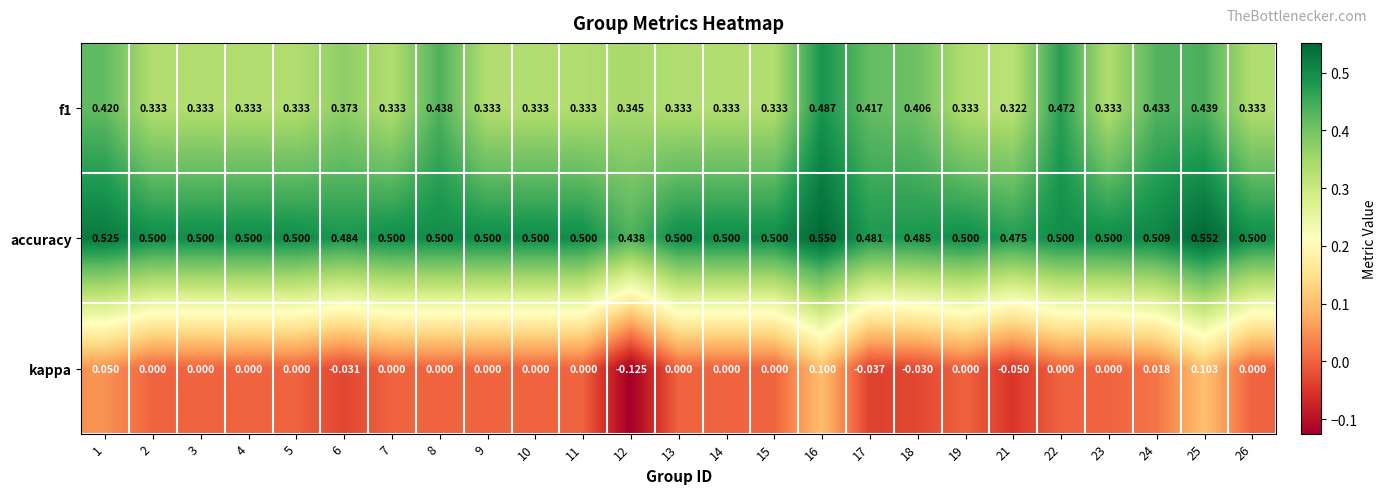

Which series has the largest total across all categories?

accuracy